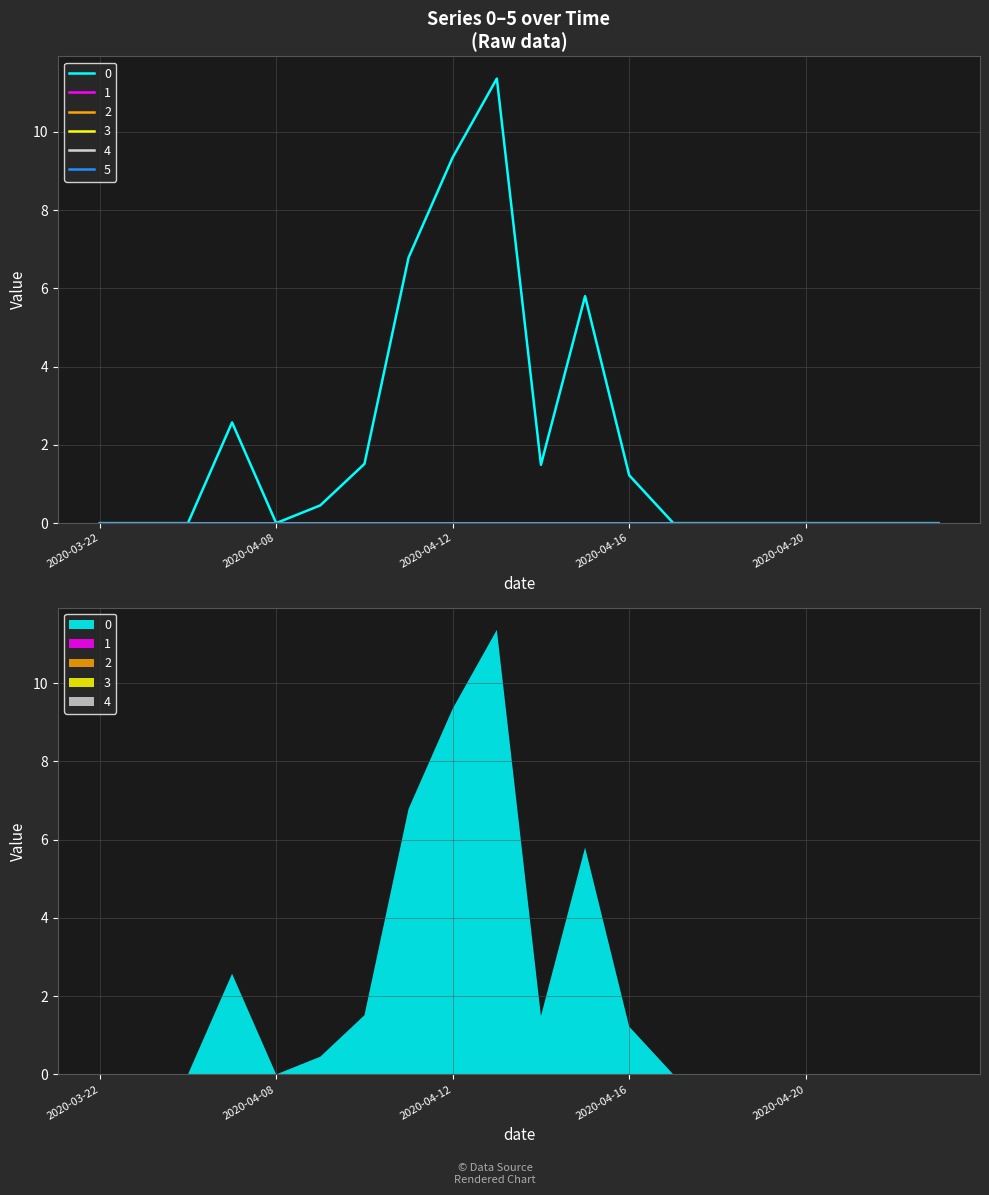

Which category has the lowest value across all series?

2020-03-22